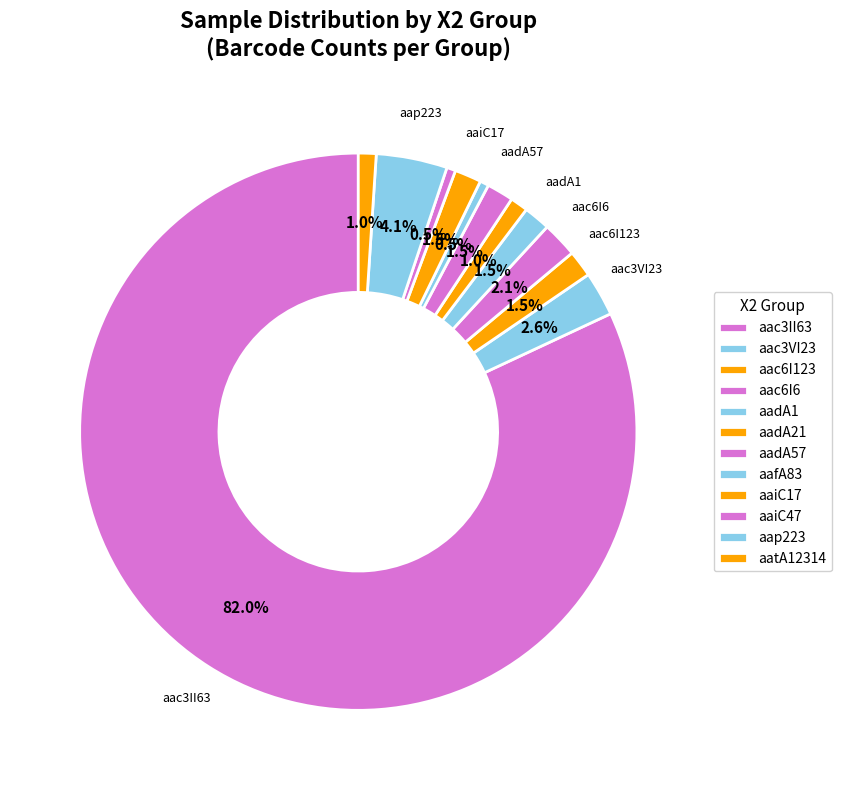

To the nearest percent, what is the difference between the aadA21 and aadA57 slice percentages?

1%